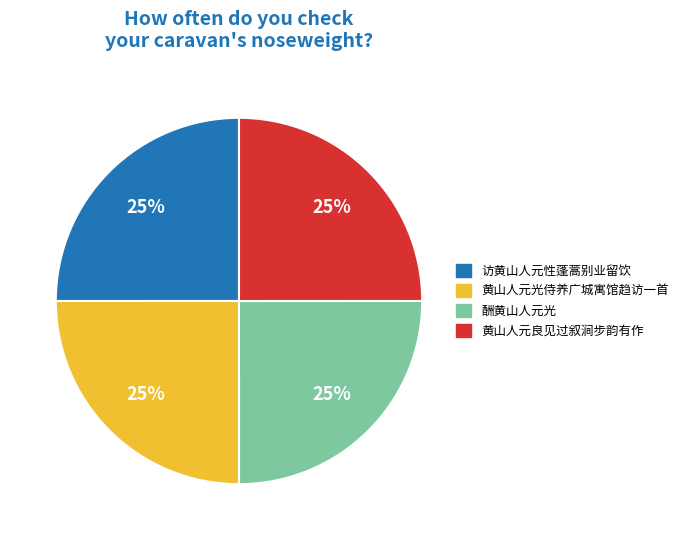

The 黄山人元良见过叙涧步韵有作 slice represents 39% of the pie. True or false?

False